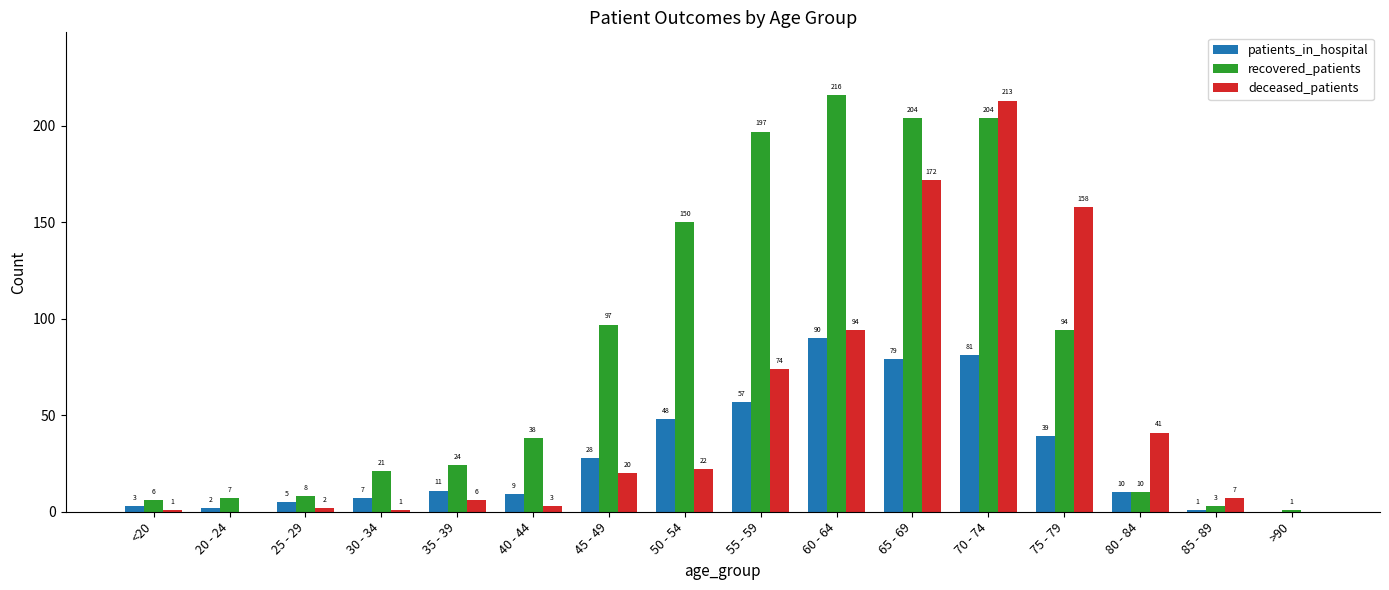

Where is recovered_patients nearest to the value 108?

45 - 49